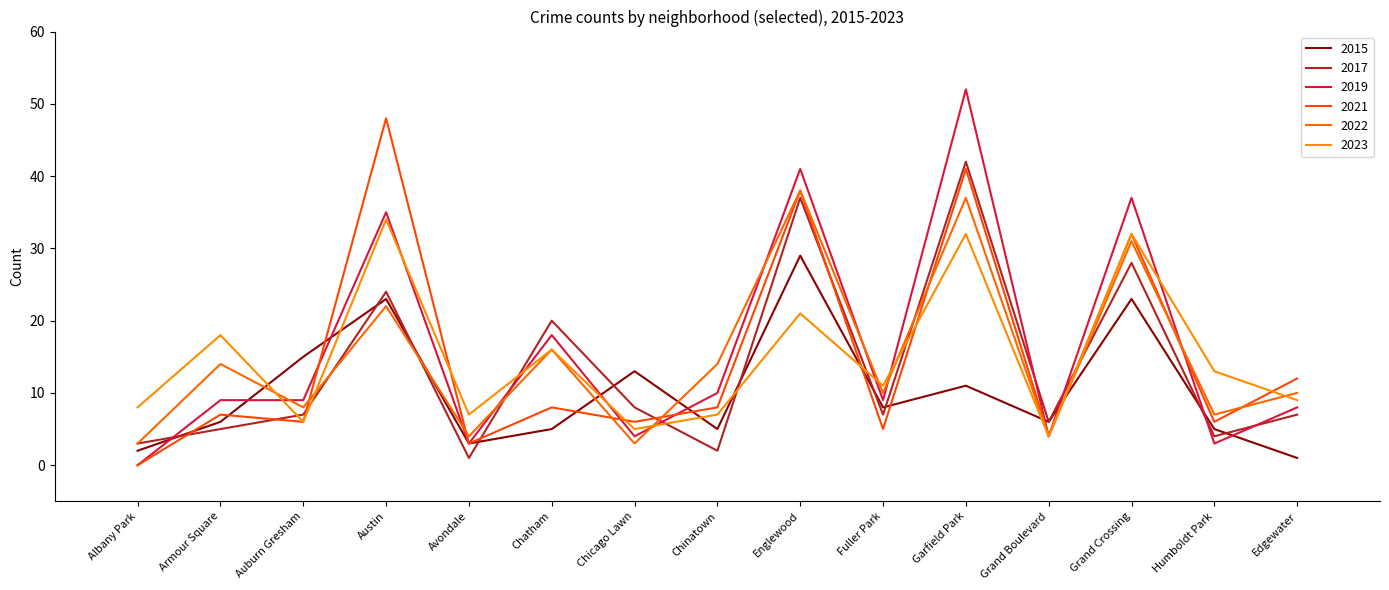

What is the difference between the second highest and second lowest values in the 2019 series?

38